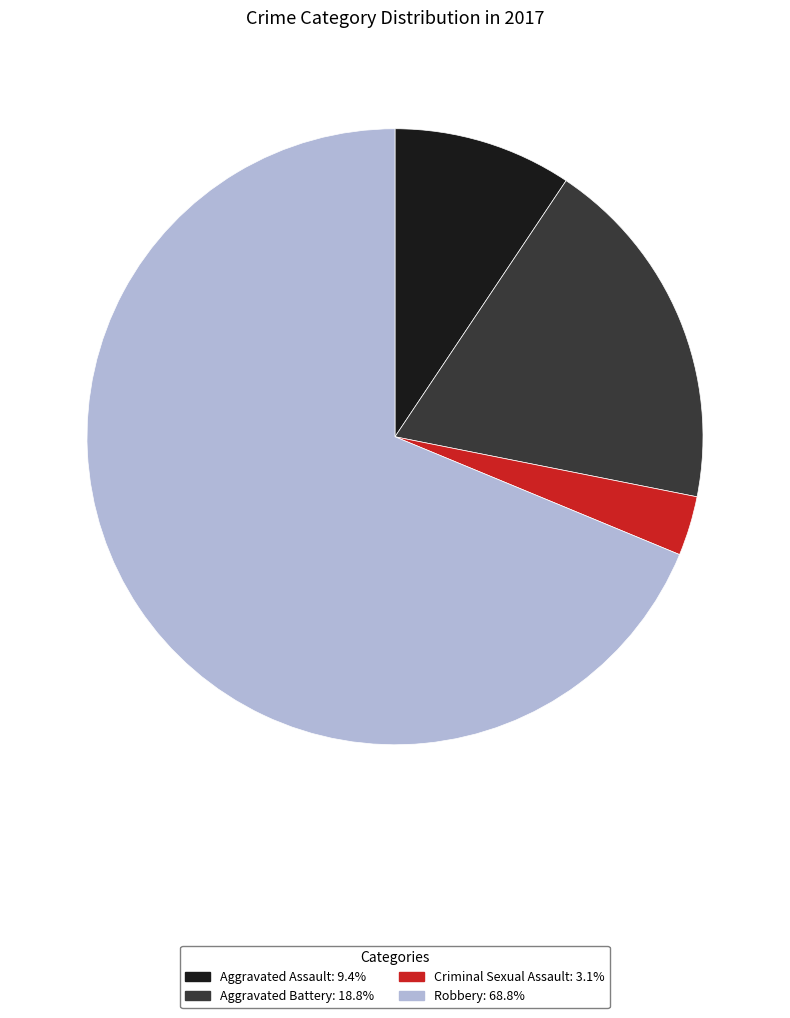

True or false: Robbery accounts for 69% of the total.

True